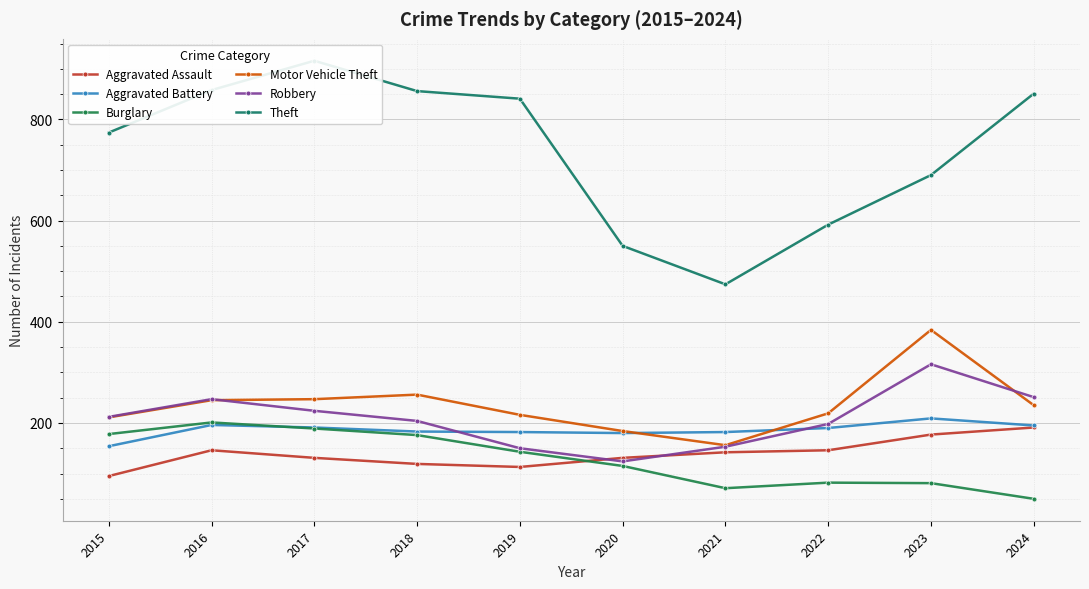

What is the spread (max minus min) of values at 2022?

510